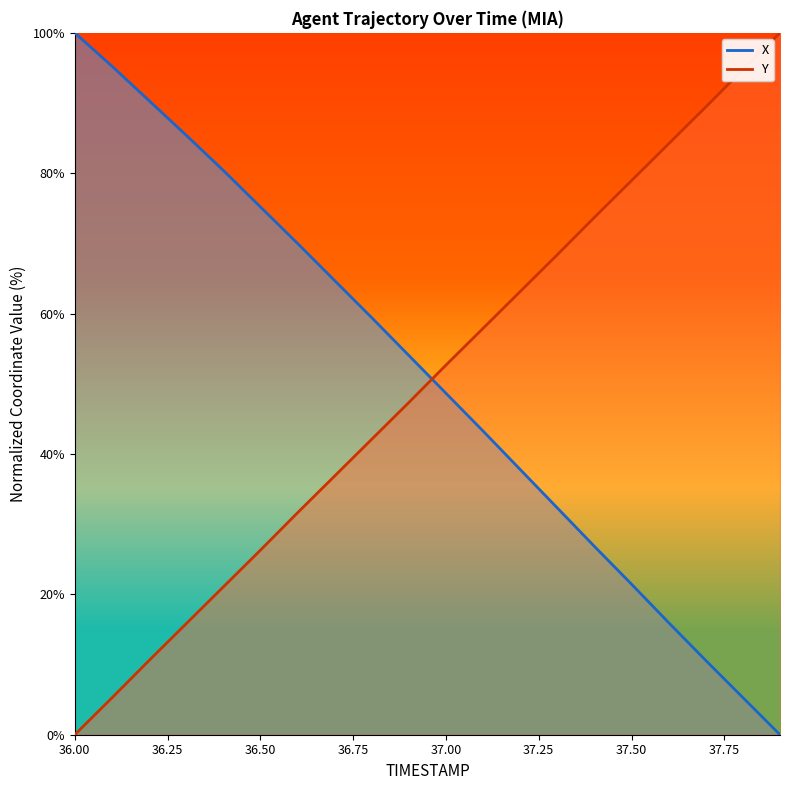

Does the chart have visible grid lines?

No